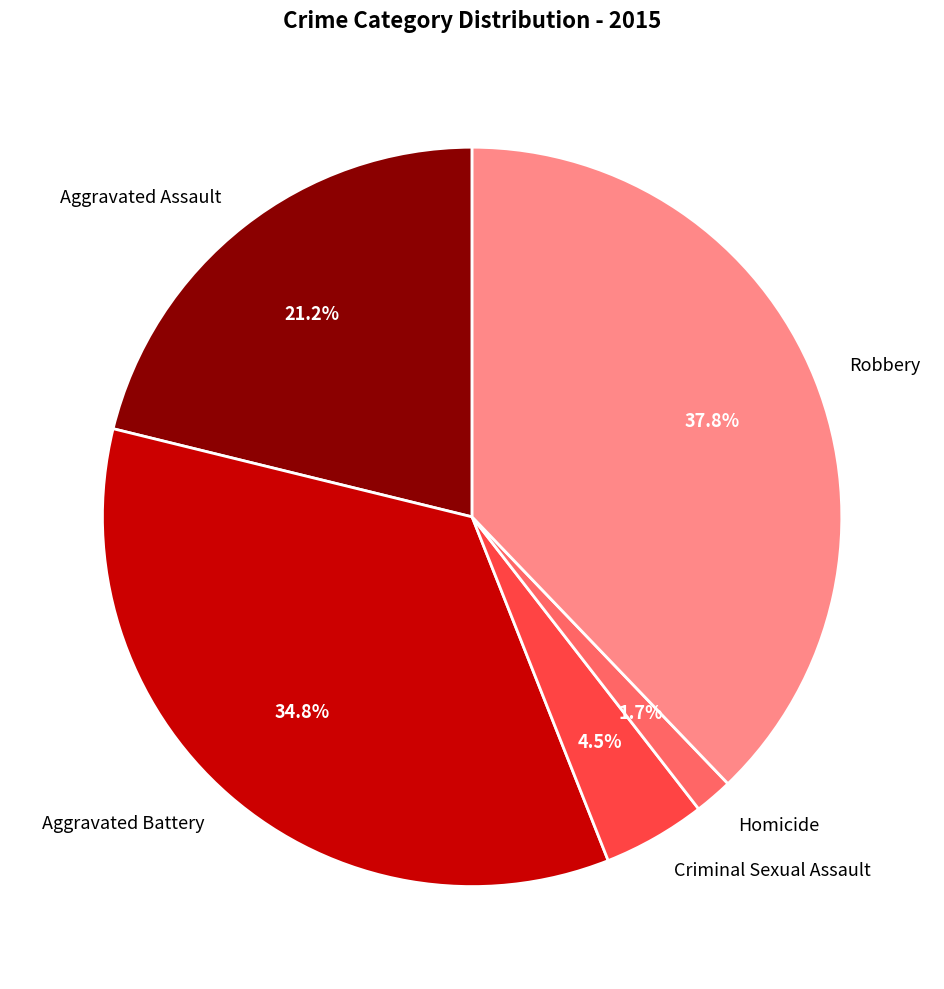

How many segments does this pie chart have?

5